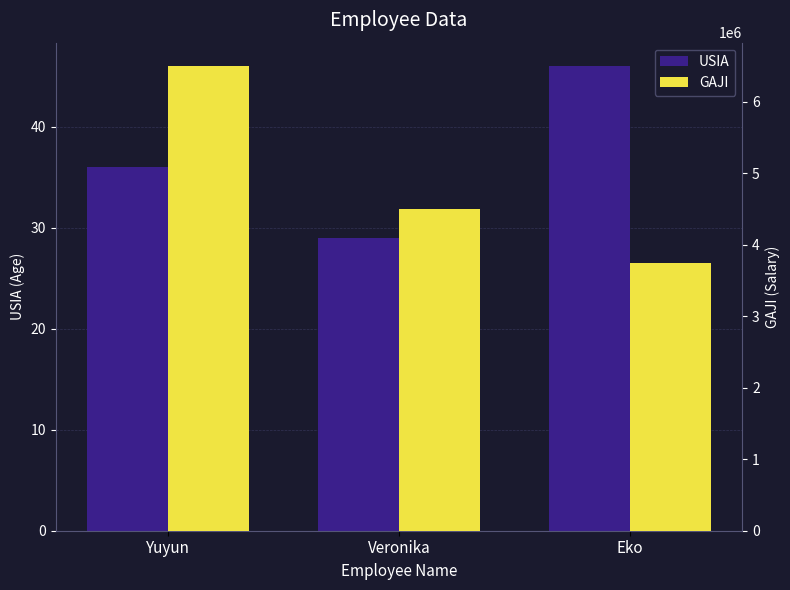

Reading left to right, list all the values displayed in this chart.

USIA: 36	29	46
GAJI: 6500000	4500000	3750000